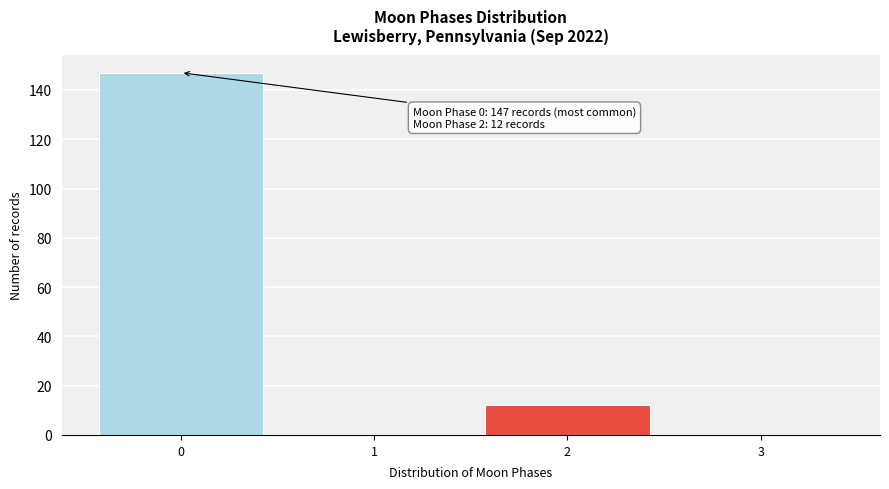

Reading left to right, list all the values displayed in this chart.

0=147	1=0	2=12	3=0